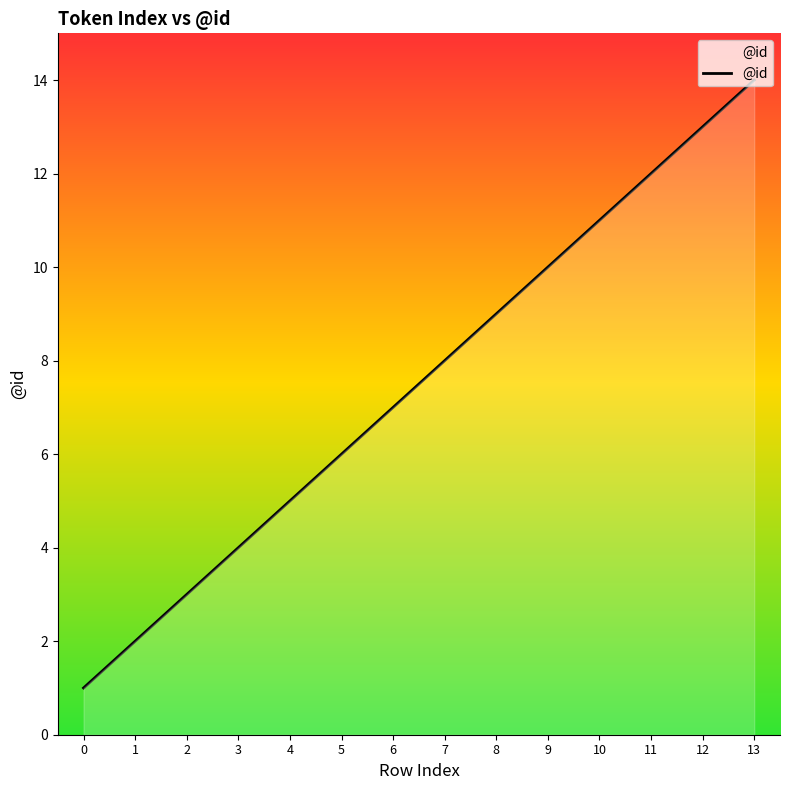

Does the chart have visible grid lines?

No